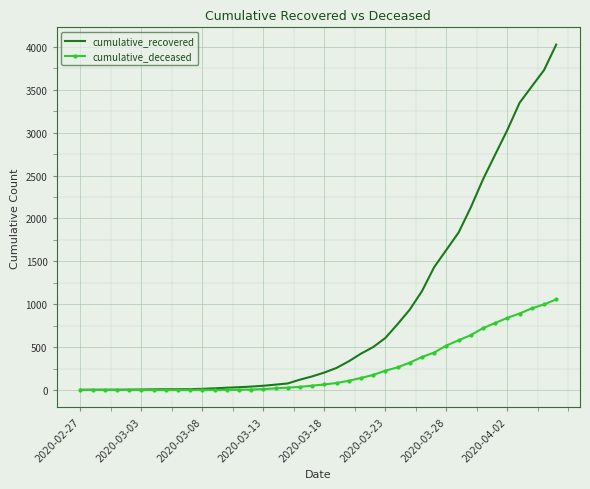

Which series has the widest spread of values?

cumulative_recovered